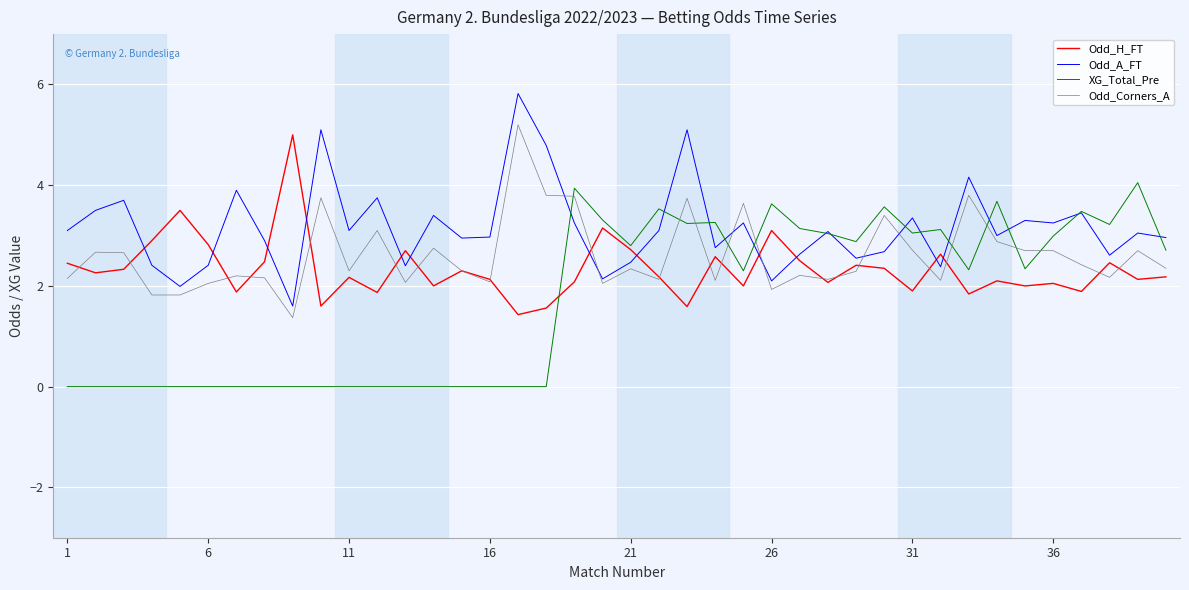

What is the highest value of the Odd_H_FT series?

5.0